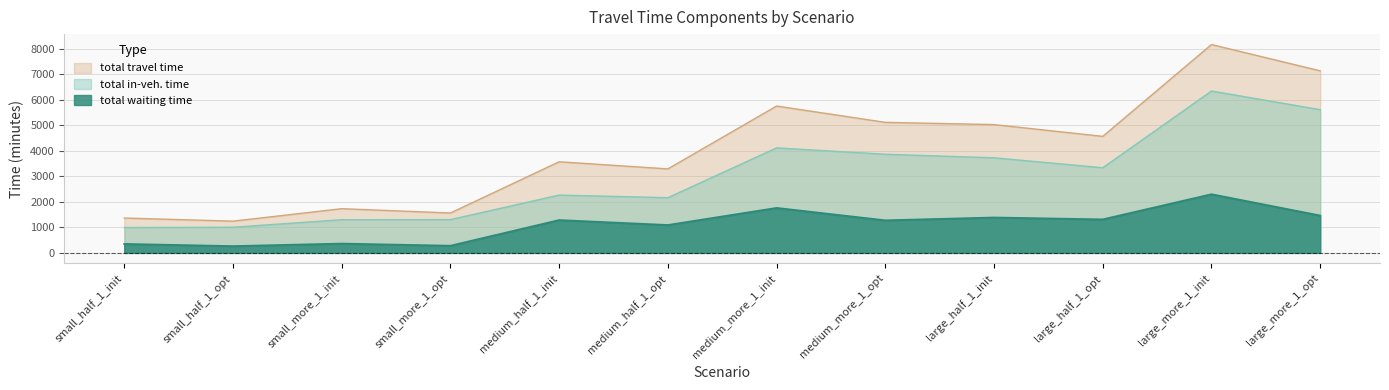

True or false: total waiting time has a value of 604.1 at medium_half_1_init.

False